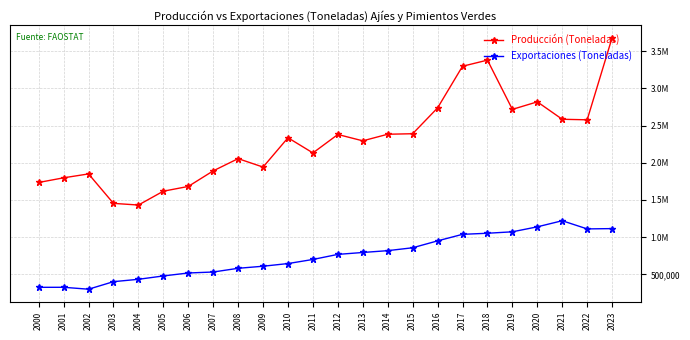

Between 2013 and 2015, which is larger?

2015